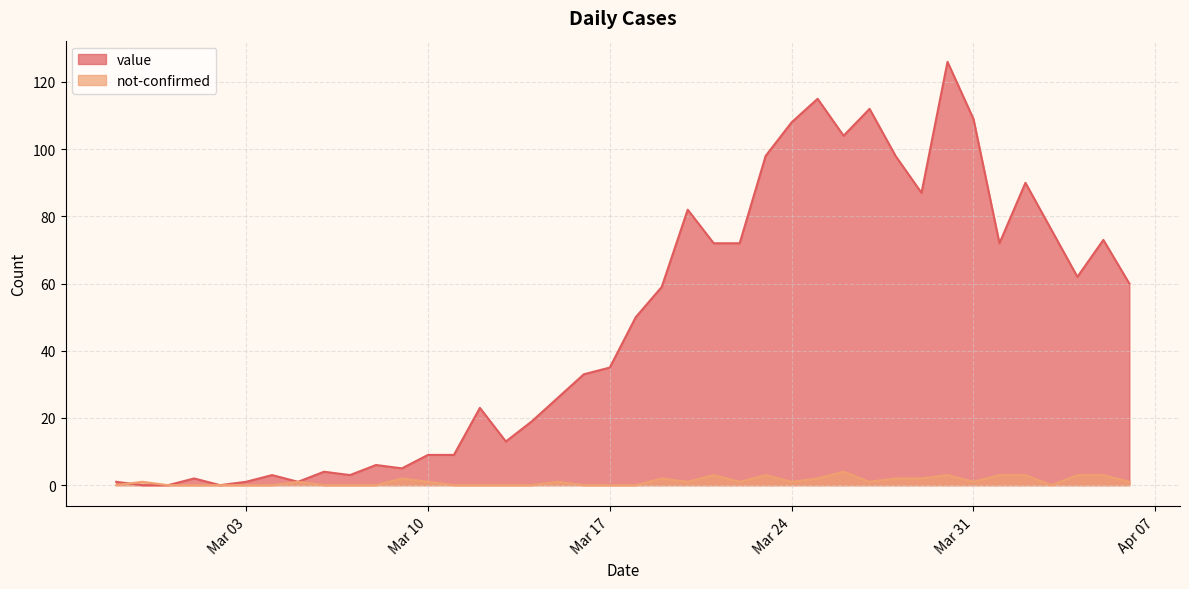

What is the maximum value for value?

126